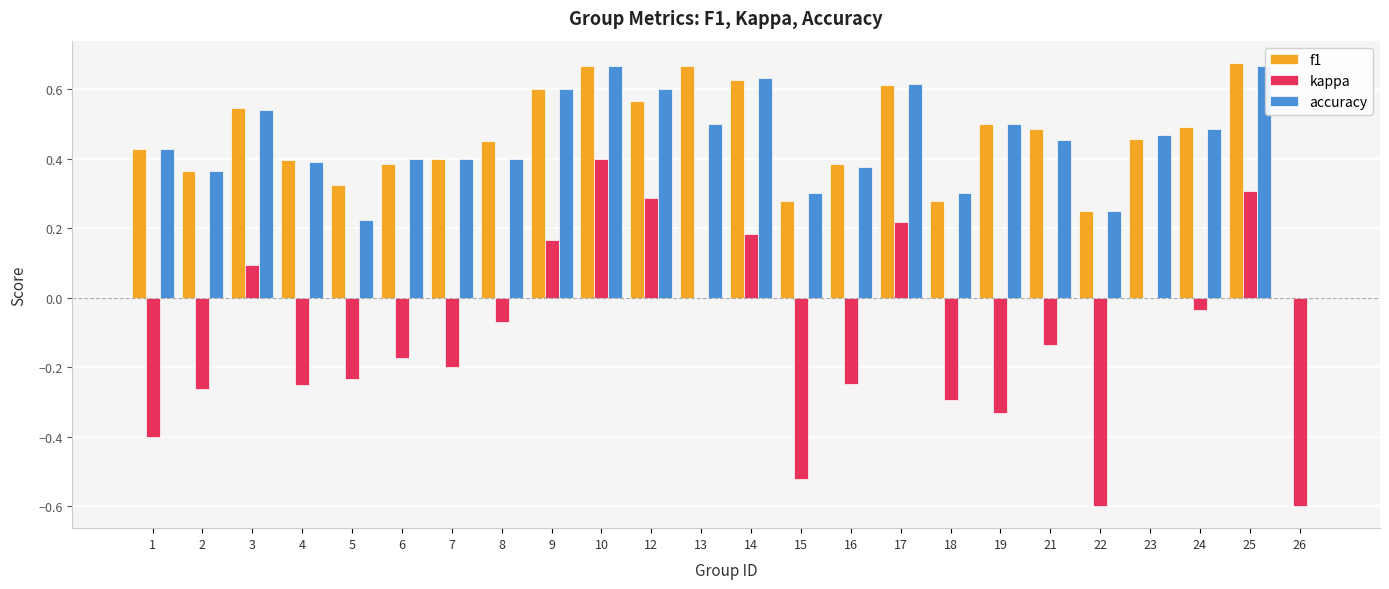

The f1 series shows -0.3 at 26. True or false?

False